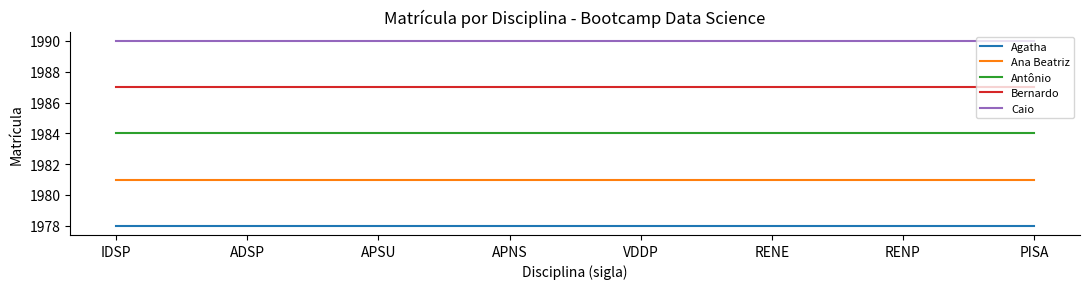

The value of Bernardo at ADSP is 1987. True or false?

True